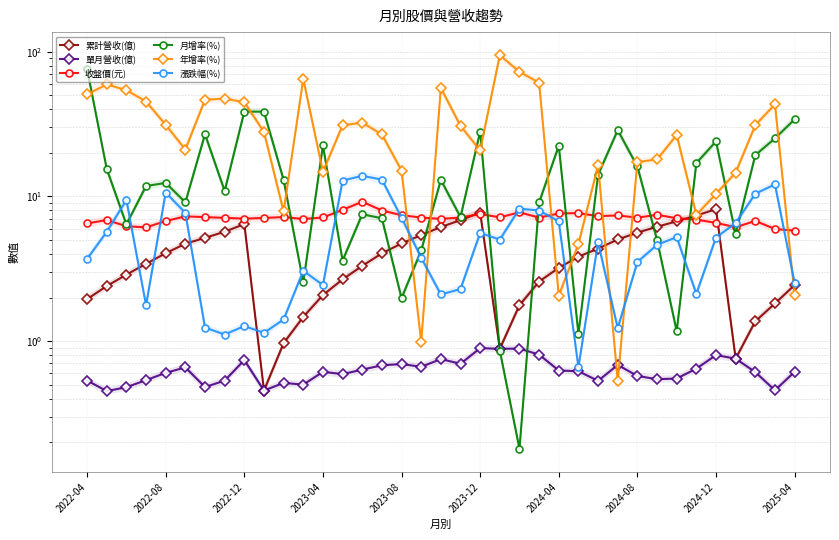

Between 2022-04 and 2023-08, which series saw the biggest shift?

月增率(%)